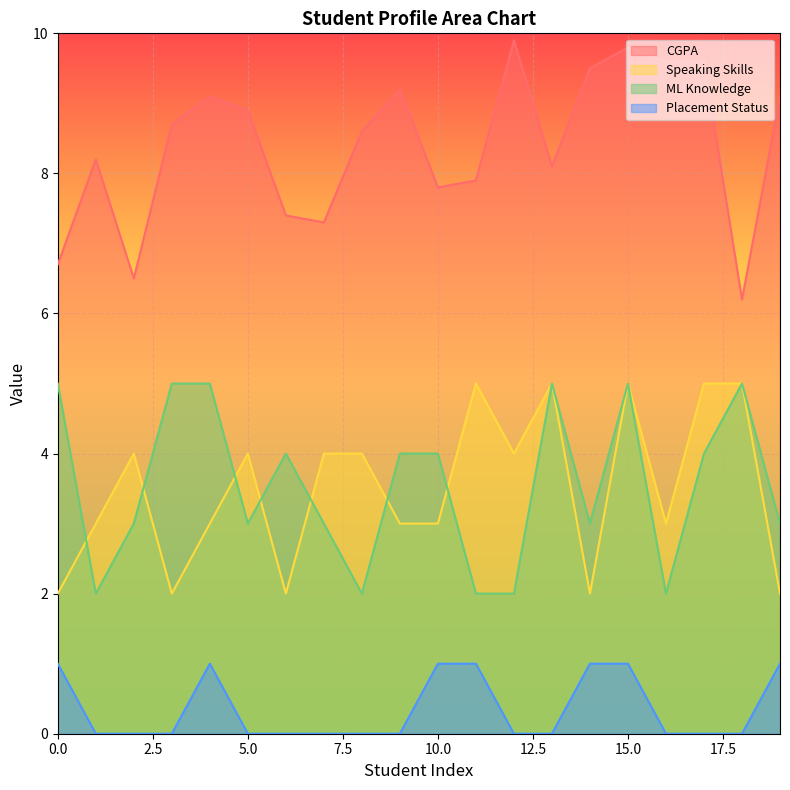

What is the highest value of the CGPA series?

9.9